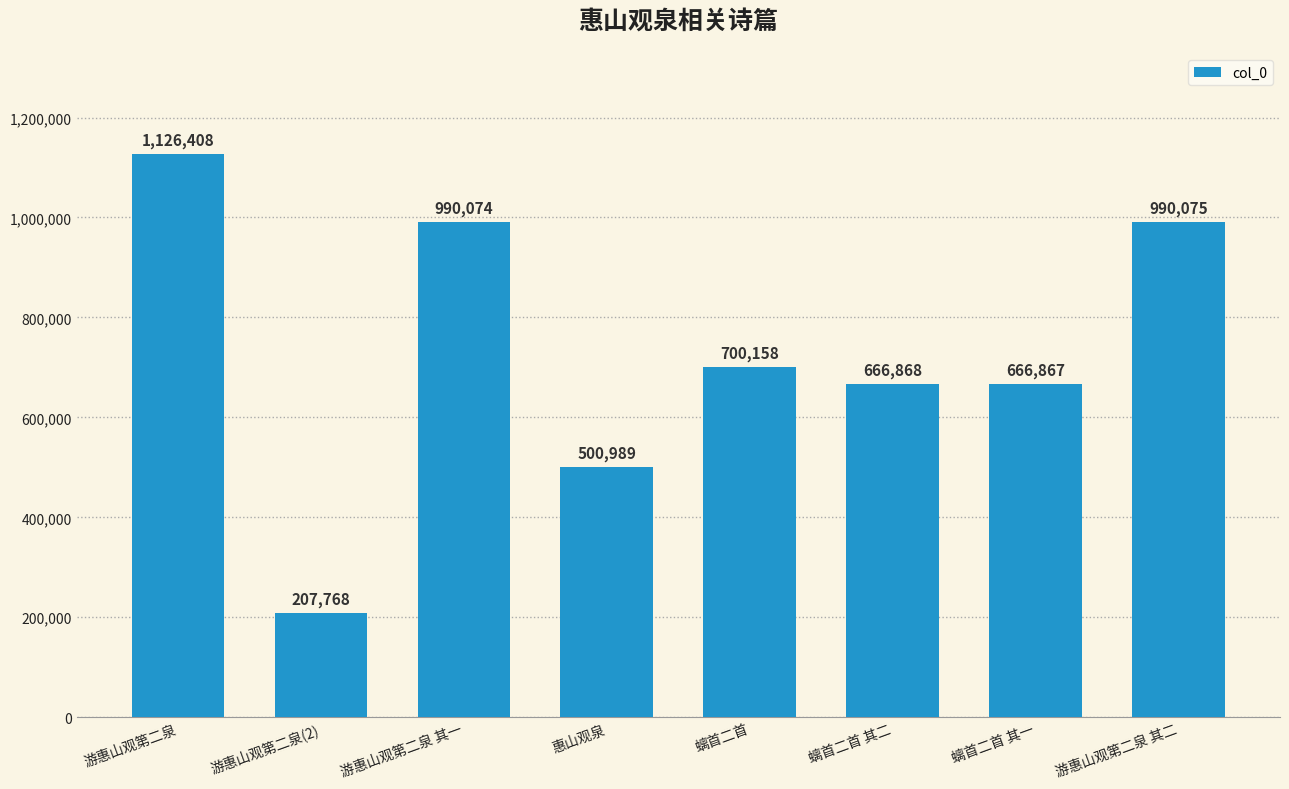

At which category does the chart reach its peak across all series?

游惠山观第二泉